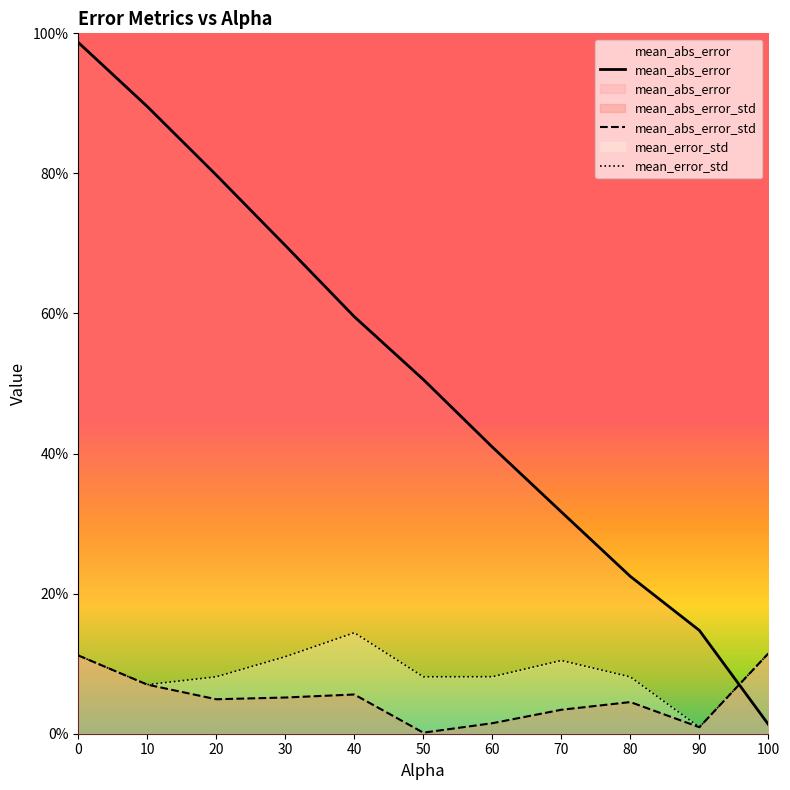

Which has a higher value, 80.0 or 90.0?

80.0